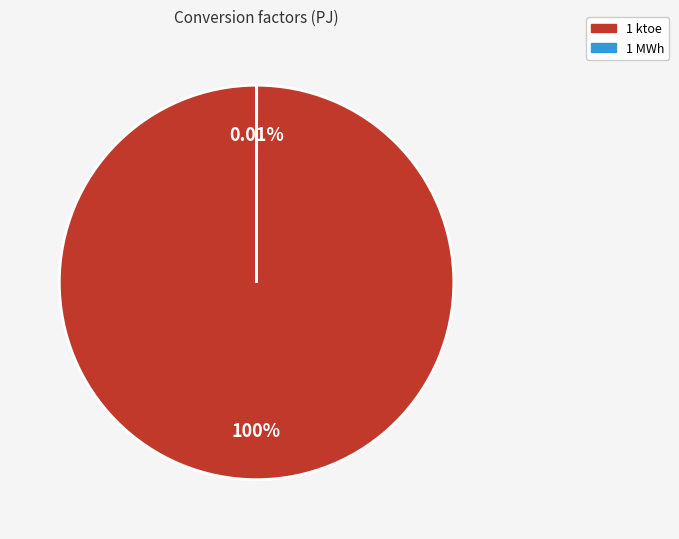

What is the majority slice?

1 ktoe